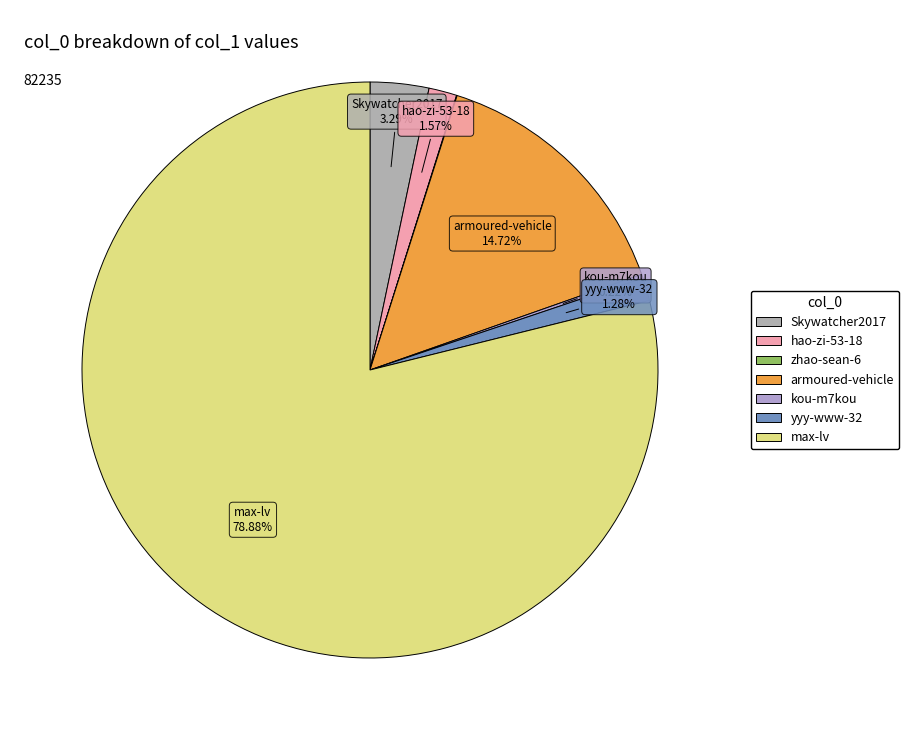

What is the change in value from Skywatcher2017 to zhao-sean-6?

-2681